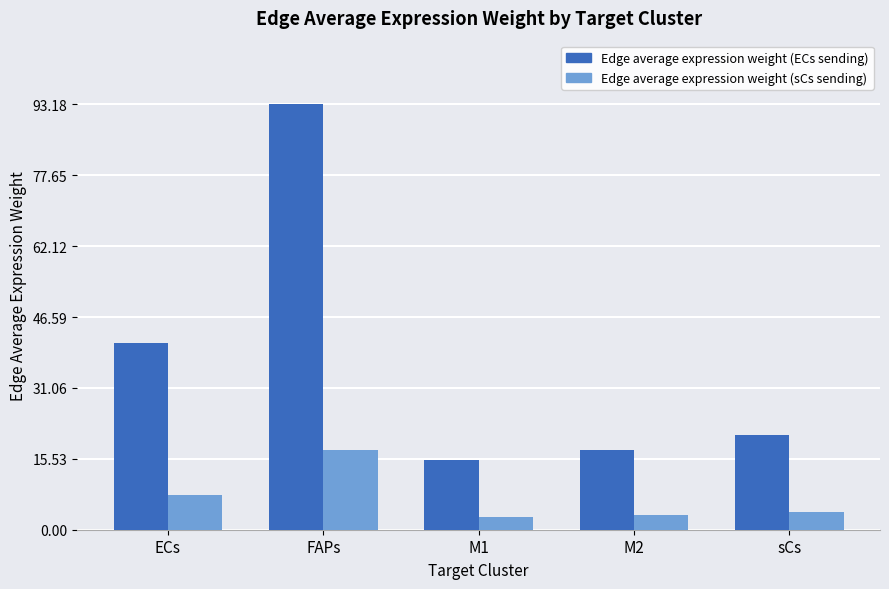

What is the maximum value for Edge average expression weight (ECs sending)?

93.2